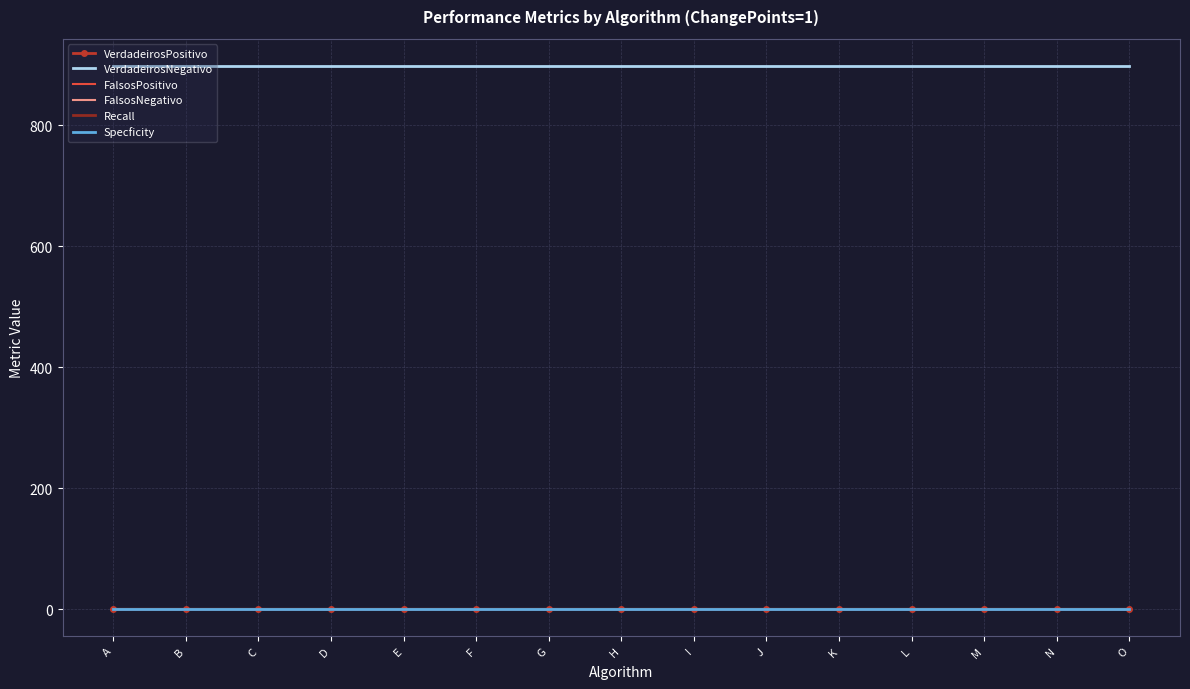

True or false: Recall and VerdadeirosNegativo intersect in this chart.

False